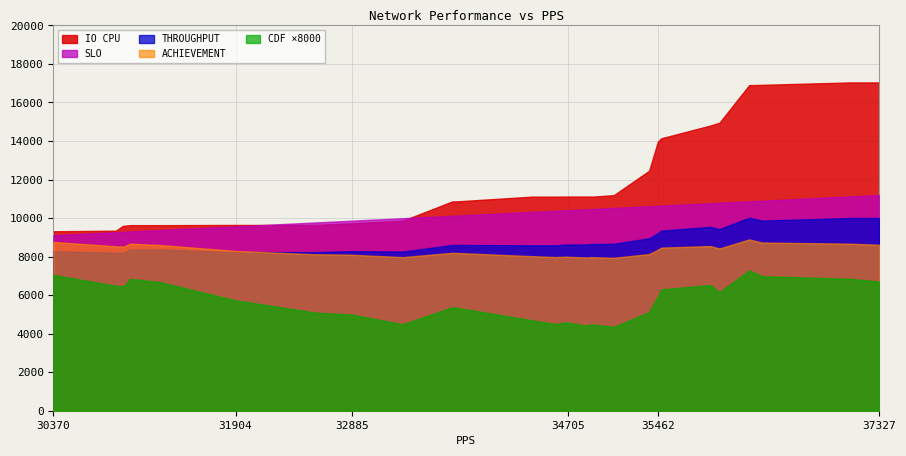

Reading left to right, extract all data points from this chart.

SLO: 30370=303.7	30896=309.0	30955=309.6	30962=309.6	31015=310.1	31101=311.0	31271=312.7	31904=319.0	31912=319.1	31927=319.3	32012=320.1	32197=322.0	32530=325.3	32568=325.7	32885=328.9	33311=333.1	33731=337.3	33767=337.7	34400=344.0	34607=346.1	34680=346.8	34696=347.0	34705=347.1	34725=347.2	34864=348.6	34900=349.0	34921=349.2	35091=350.9	35388=353.9	35462=354.6	35490=354.9	35904=359.0	35981=359.8	36231=362.3	36339=363.4	37082=370.8	37262=372.6	37327=373.3
THROUGHPUT: 30370=295.7	30896=292.9	30955=293.2	30962=293.2	31015=298.9	31101=298.9	31271=298.9	31904=294.0	31912=294.0	31927=294.0	32012=294.0	32197=294.0	32530=294.0	32568=294.0	32885=295.9	33311=295.0	33731=307.2	33767=307.2	34400=306.6	34607=306.6	34680=308.2	34696=308.2	34705=308.2	34725=308.2	34864=308.2	34900=309.1	34921=309.1	35091=309.5	35388=319.7	35462=329.3	35490=333.9	35904=340.9	35981=336.7	36231=357.9	36339=352.5	37082=357.3	37262=357.3	37327=357.3
ACHIEVEMENT: 30370=97.3	30896=94.8	30955=94.7	30962=94.7	31015=96.4	31101=96.1	31271=95.6	31904=92.2	31912=92.1	31927=92.1	32012=91.8	32197=91.3	32530=90.4	32568=90.3	32885=90.0	33311=88.6	33731=91.1	33767=91.0	34400=89.1	34607=88.6	34680=88.9	34696=88.8	34705=88.8	34725=88.7	34864=88.4	34900=88.6	34921=88.5	35091=88.2	35388=90.3	35462=92.8	35490=94.1	35904=95.0	35981=93.6	36231=98.8	36339=97.0	37082=96.3	37262=95.9	37327=95.7
IO CPU: 30370=9316.2	30896=9345.7	30955=9600.0	30962=9600.0	31015=9633.1	31101=9633.1	31271=9633.1	31904=9643.5	31912=9643.5	31927=9643.5	32012=9643.5	32197=9643.5	32530=9643.5	32568=9643.5	32885=9728.2	33311=9859.5	33731=10867.1	33767=10867.1	34400=11113.1	34607=11113.1	34680=11117.3	34696=11117.3	34705=11117.3	34725=11117.3	34864=11117.3	34900=11117.3	34921=11117.3	35091=11191.3	35388=12456.6	35462=13964.2	35490=14141.9	35904=14803.7	35981=14952.7	36231=16902.7	36339=16916.6	37082=17041.6	37262=17041.6	37327=17041.6
CDF: 30370=0.9	30896=0.8	30955=0.8	30962=0.8	31015=0.9	31101=0.8	31271=0.8	31904=0.7	31912=0.7	31927=0.7	32012=0.7	32197=0.7	32530=0.6	32568=0.6	32885=0.6	33311=0.6	33731=0.7	33767=0.7	34400=0.6	34607=0.6	34680=0.6	34696=0.6	34705=0.6	34725=0.6	34864=0.6	34900=0.6	34921=0.6	35091=0.5	35388=0.6	35462=0.7	35490=0.8	35904=0.8	35981=0.8	36231=0.9	36339=0.9	37082=0.9	37262=0.8	37327=0.8